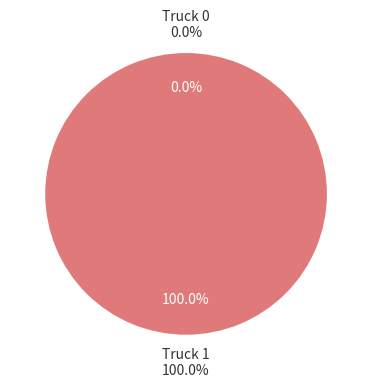

How many slices are in this pie chart?

2